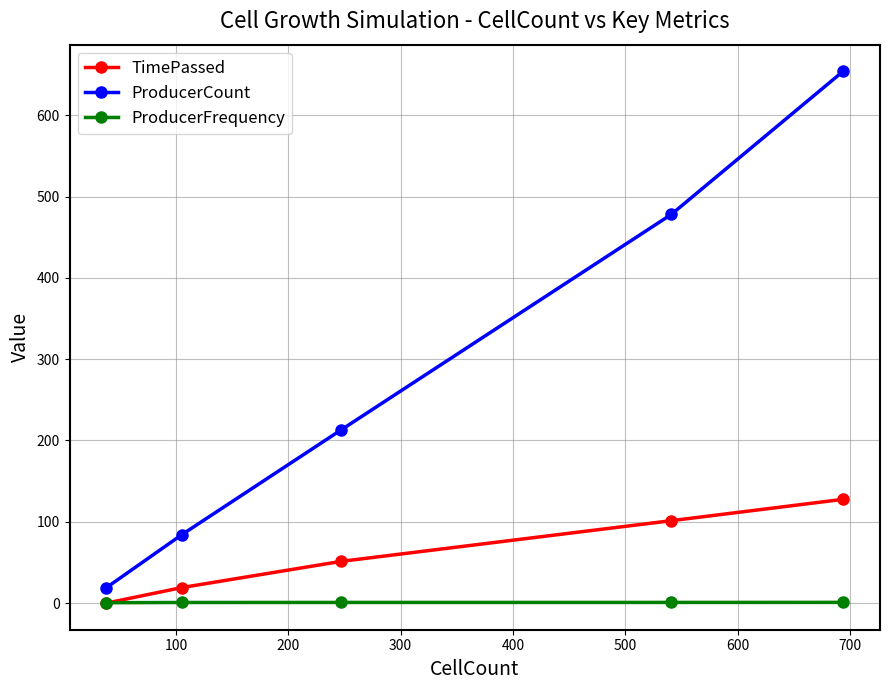

True or false: TimePassed has more than 1 interior local peaks.

False